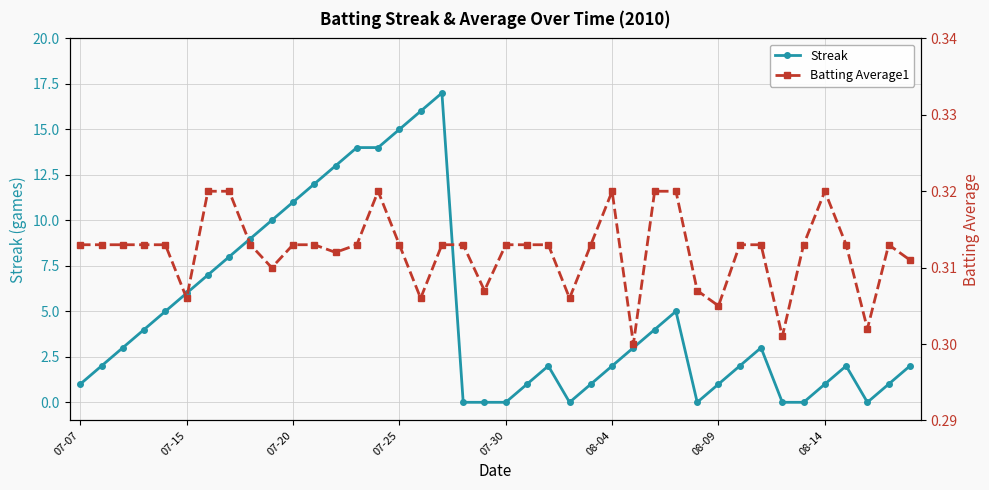

What position from the left is 38?

39